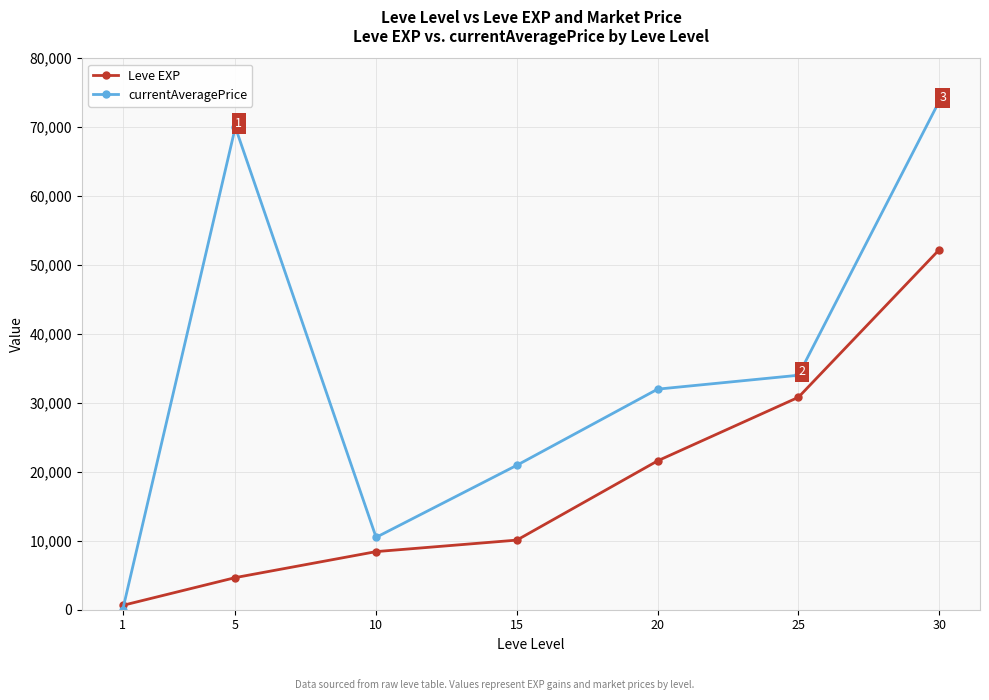

What value does the Leve EXP series have at 1?

630.0